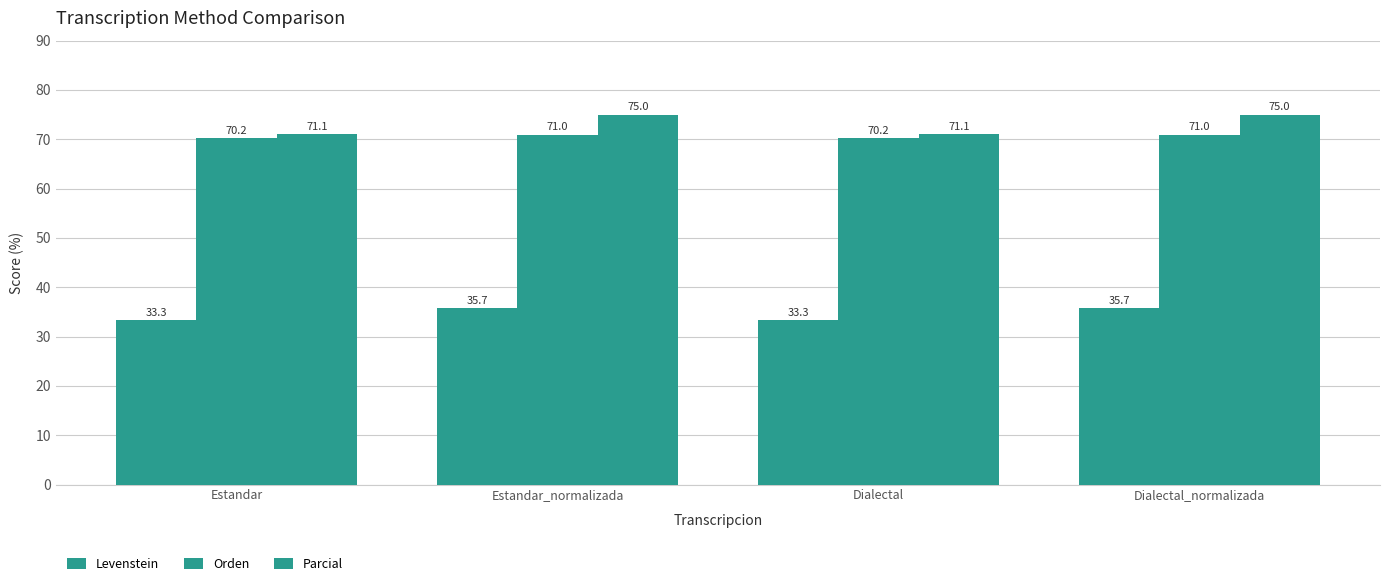

What is the label of the 4th bar from the right?

Estandar